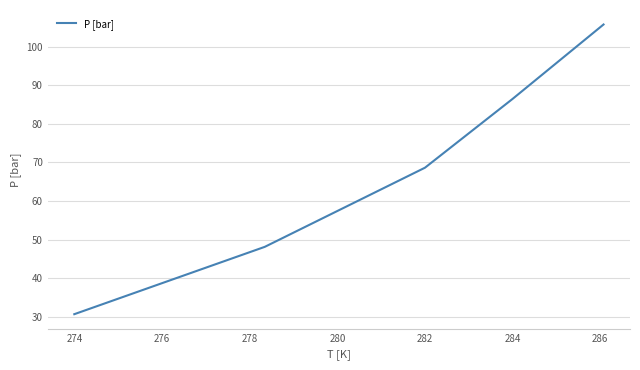

Is this an area chart (filled region under the line)?

No